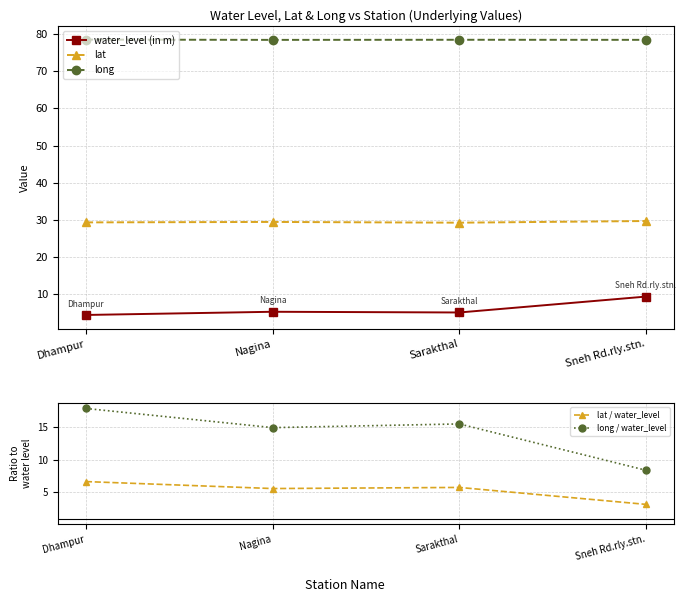

List the labels in order of water_level (in m) value, smallest first.

Dhampur, Sarakthal, Nagina, Sneh Rd.rly.stn.